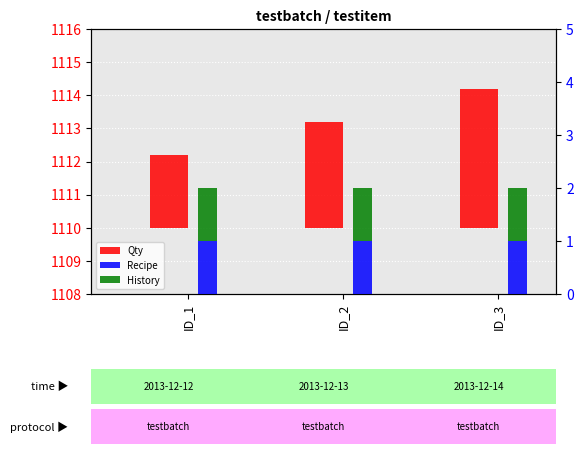

What is the total value across all series at ID_2?

5.2